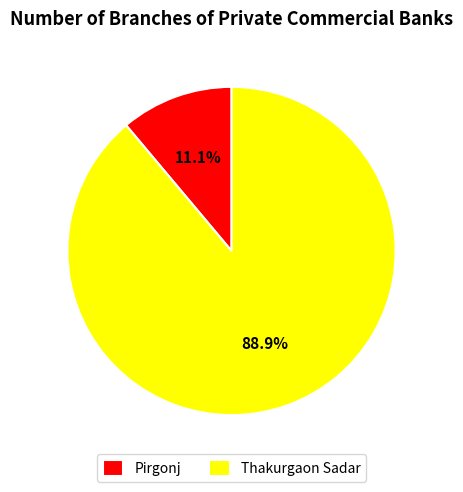

What percentage do Thakurgaon Sadar and Pirgonj together represent?

100.0%